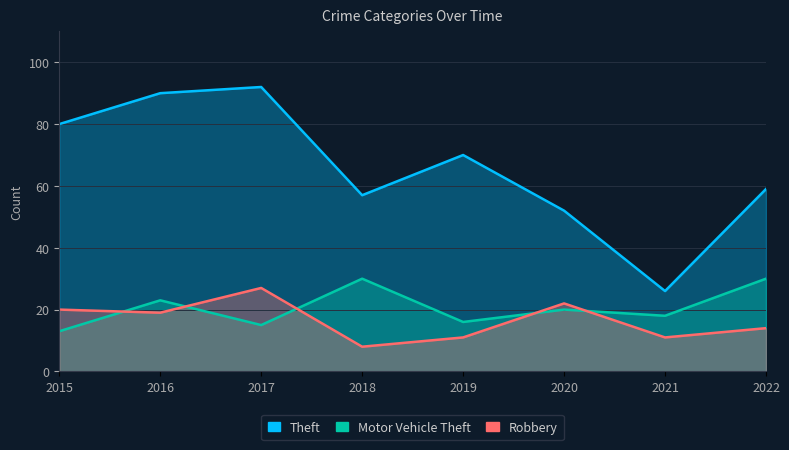

Is it true that Theft equals 52 at 2020?

True